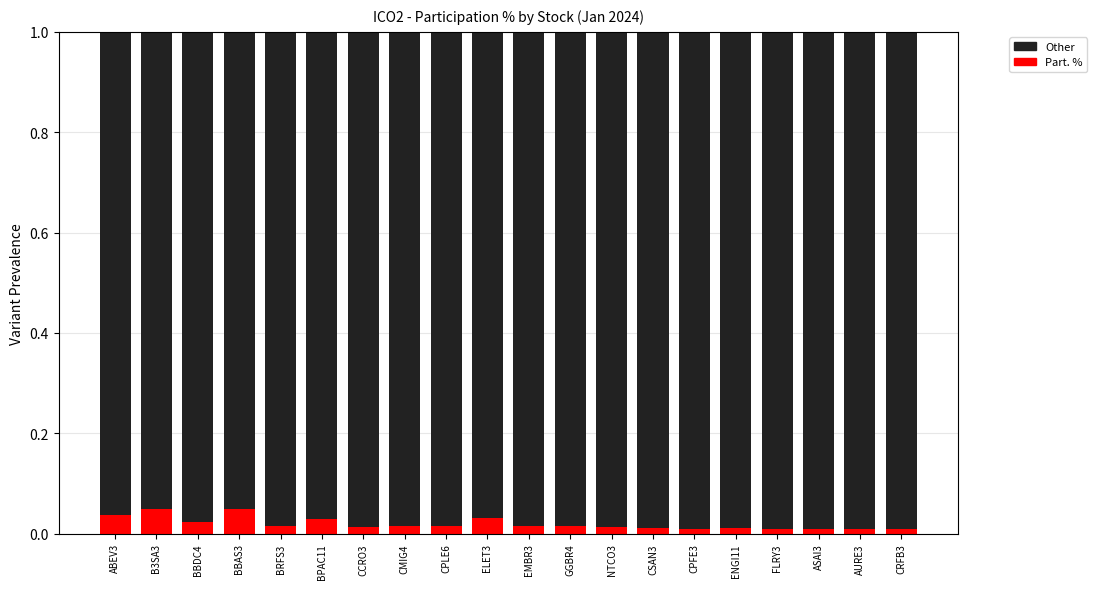

True or false: Part. % has a value of 0.0 at BPAC11.

True